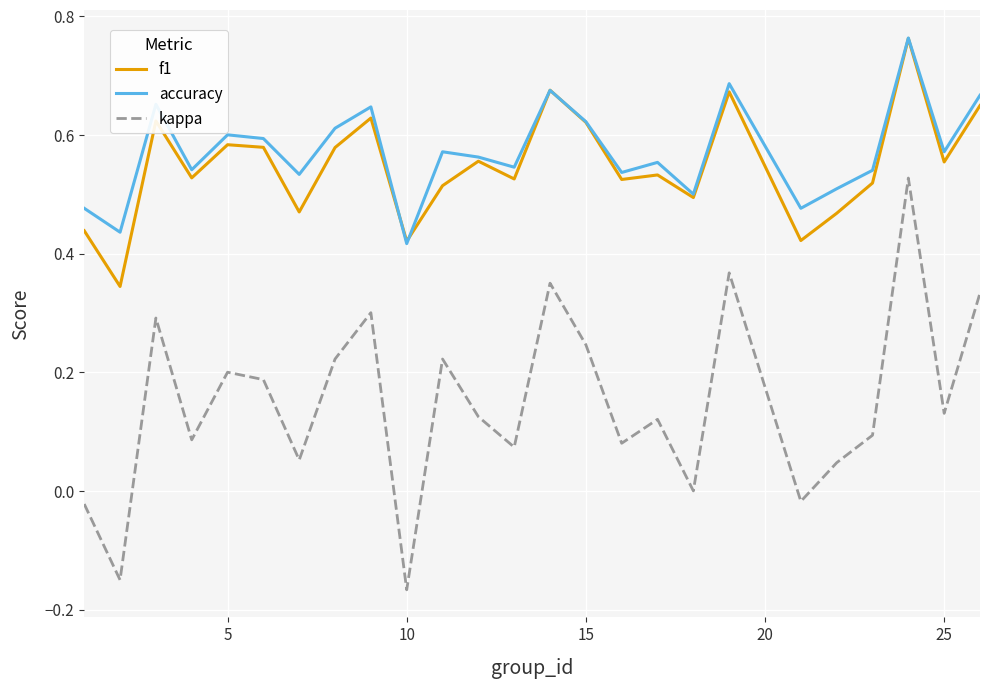

Which series has the largest range (max minus min)?

kappa